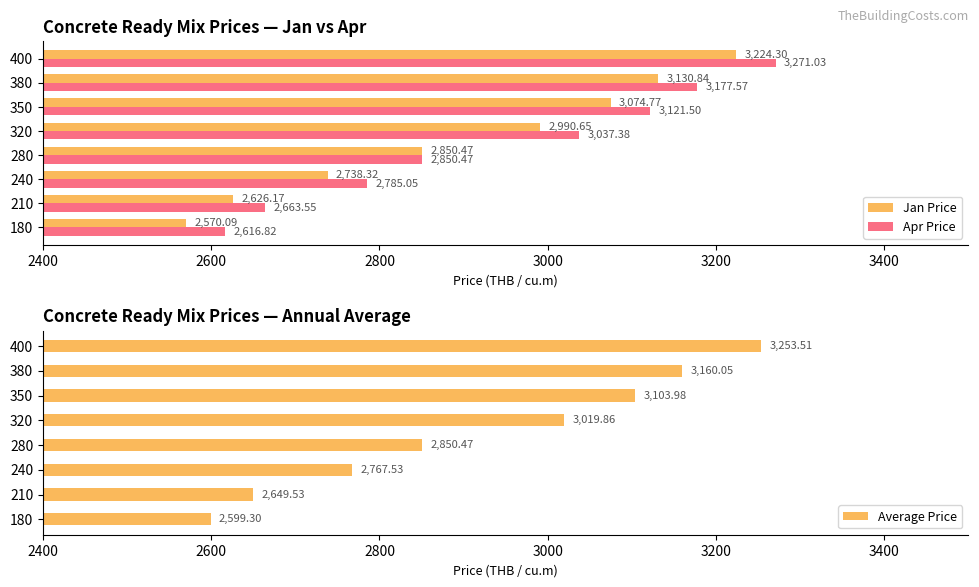

What is the sum of all Apr Price values?

23523.4